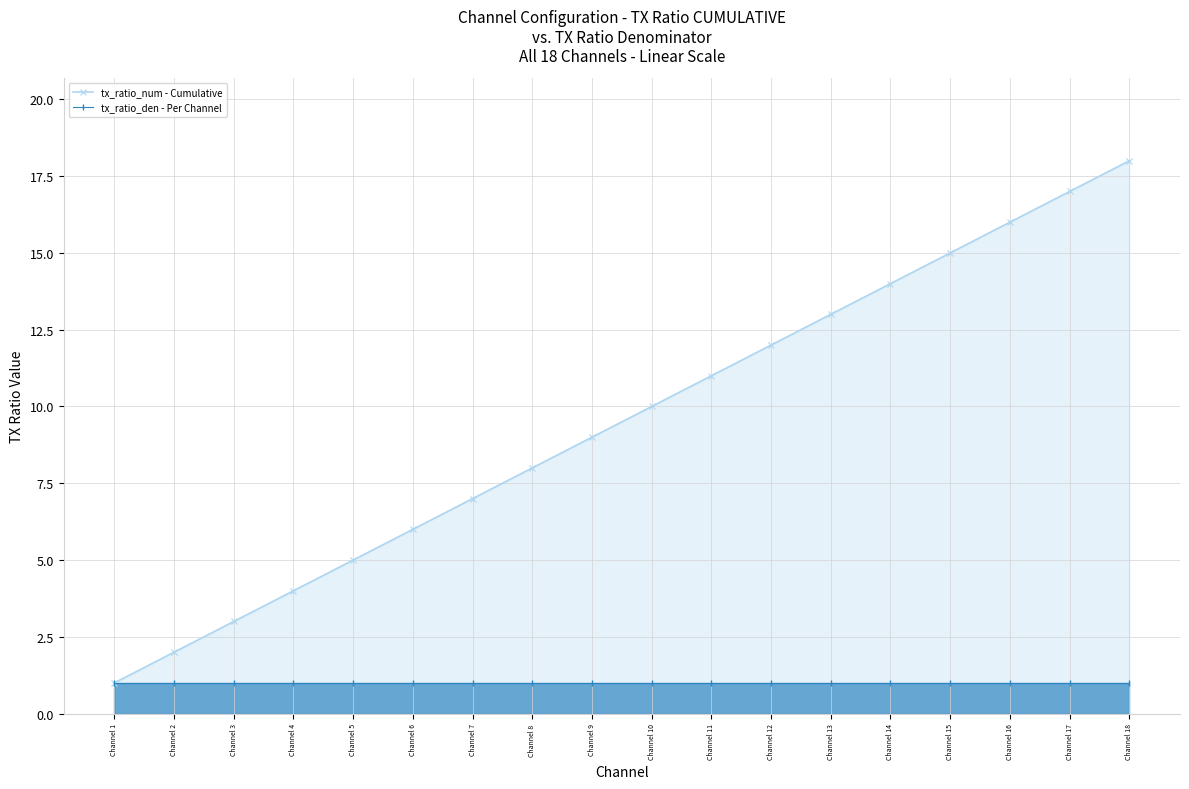

List the labels in order of tx_ratio_den - Per Channel value, largest first.

Channel 1, Channel 2, Channel 3, Channel 4, Channel 5, Channel 6, Channel 7, Channel 8, Channel 9, Channel 10, Channel 11, Channel 12, Channel 13, Channel 14, Channel 15, Channel 16, Channel 17, Channel 18